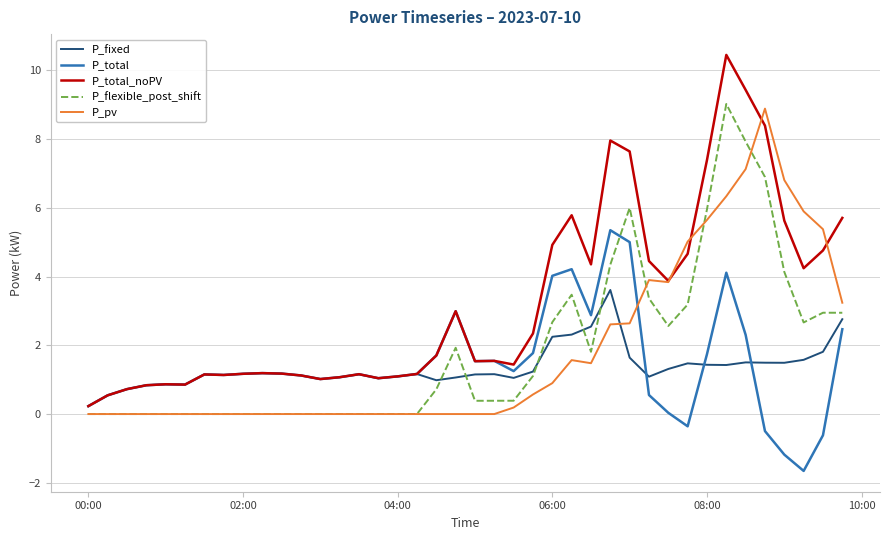

What are all the series names shown in the legend?

P_fixed, P_total, P_total_noPV, P_flexible_post_shift, P_pv